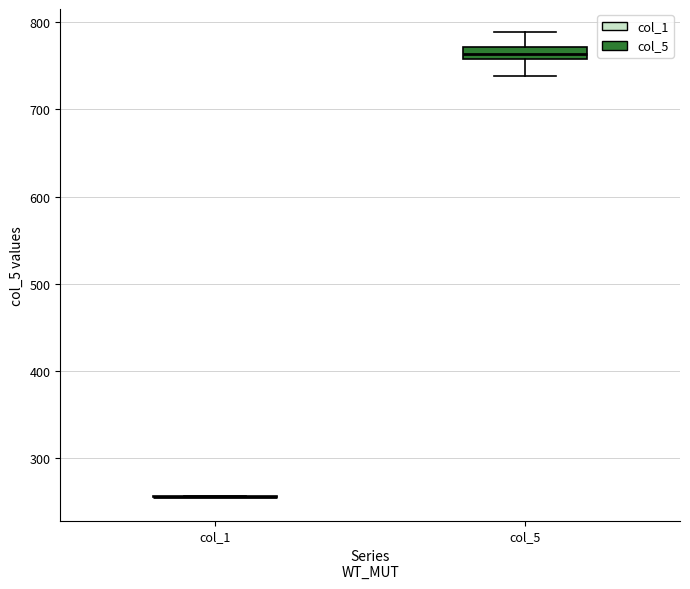

Which box is the tallest, from its lower edge to its upper edge?

col_5